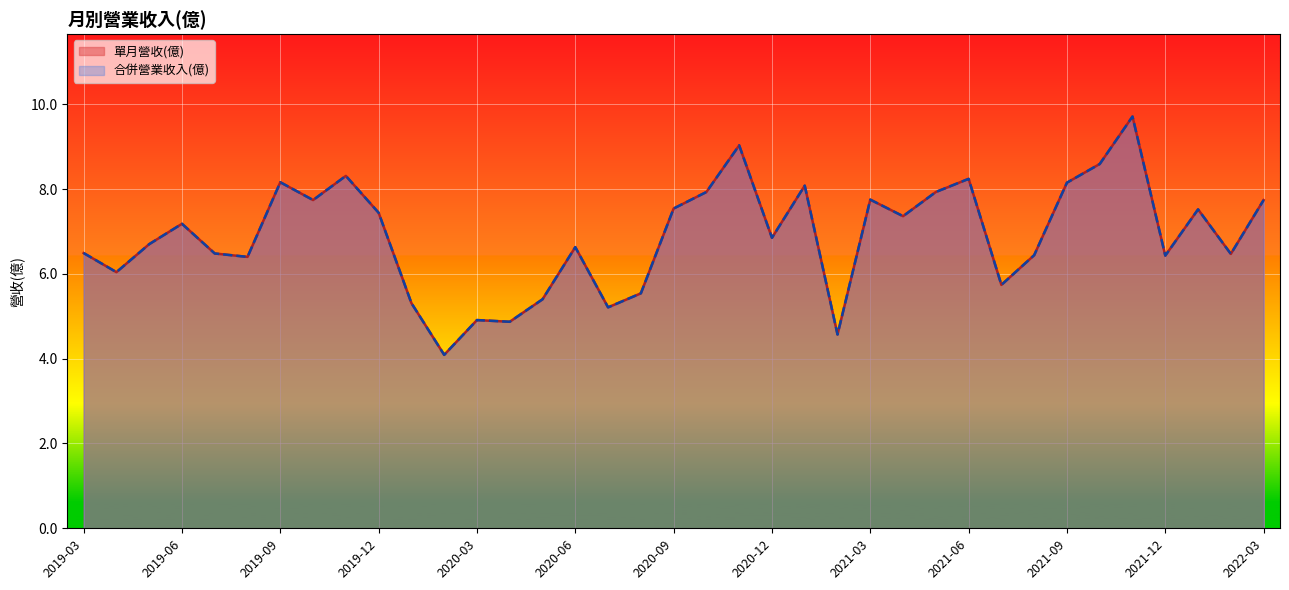

Reading left to right, list all the values displayed in this chart.

單月營收(億): 2022-03=7.7	2022-02=6.5	2022-01=7.5	2021-12=6.4	2021-11=9.7	2021-10=8.6	2021-09=8.2	2021-08=6.4	2021-07=5.7	2021-06=8.2	2021-05=7.9	2021-04=7.4	2021-03=7.8	2021-02=4.6	2021-01=8.1	2020-12=6.8	2020-11=9.0	2020-10=7.9	2020-09=7.5	2020-08=5.5	2020-07=5.2	2020-06=6.6	2020-05=5.4	2020-04=4.9	2020-03=4.9	2020-02=4.1	2020-01=5.3	2019-12=7.4	2019-11=8.3	2019-10=7.7	2019-09=8.2	2019-08=6.4	2019-07=6.5	2019-06=7.2	2019-05=6.7	2019-04=6.0	2019-03=6.5
合併營業收入(億): 2022-03=7.7	2022-02=6.5	2022-01=7.5	2021-12=6.4	2021-11=9.7	2021-10=8.6	2021-09=8.2	2021-08=6.4	2021-07=5.7	2021-06=8.2	2021-05=7.9	2021-04=7.4	2021-03=7.8	2021-02=4.6	2021-01=8.1	2020-12=6.8	2020-11=9.0	2020-10=7.9	2020-09=7.5	2020-08=5.5	2020-07=5.2	2020-06=6.6	2020-05=5.4	2020-04=4.9	2020-03=4.9	2020-02=4.1	2020-01=5.3	2019-12=7.4	2019-11=8.3	2019-10=7.7	2019-09=8.2	2019-08=6.4	2019-07=6.5	2019-06=7.2	2019-05=6.7	2019-04=6.0	2019-03=6.5